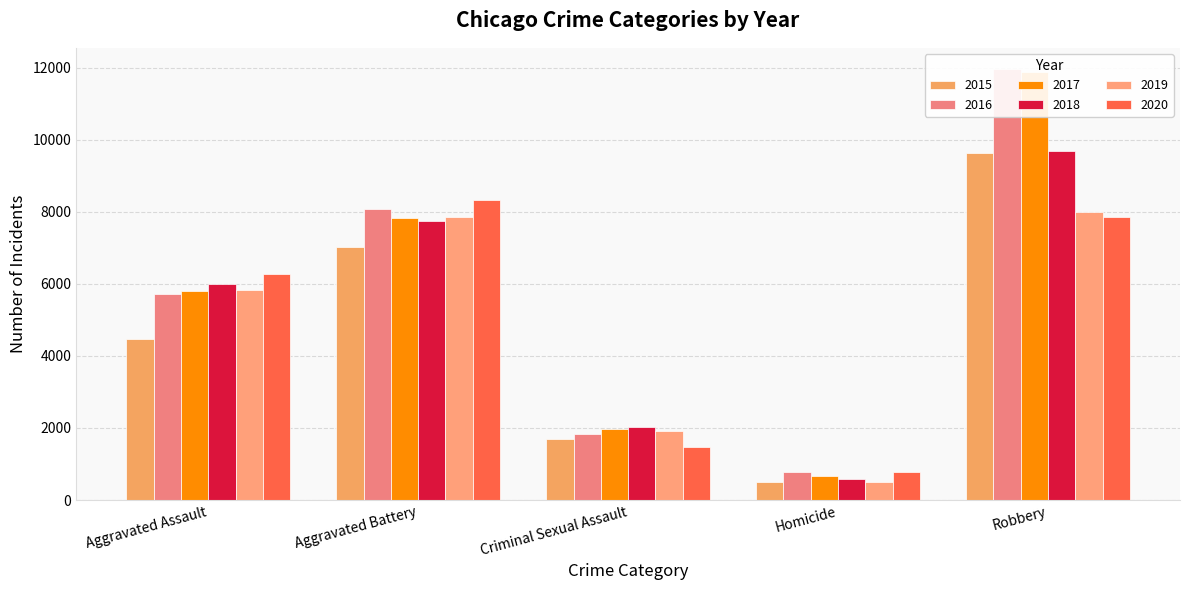

What is the sum of the 2020 values at Criminal Sexual Assault and Robbery?

9334